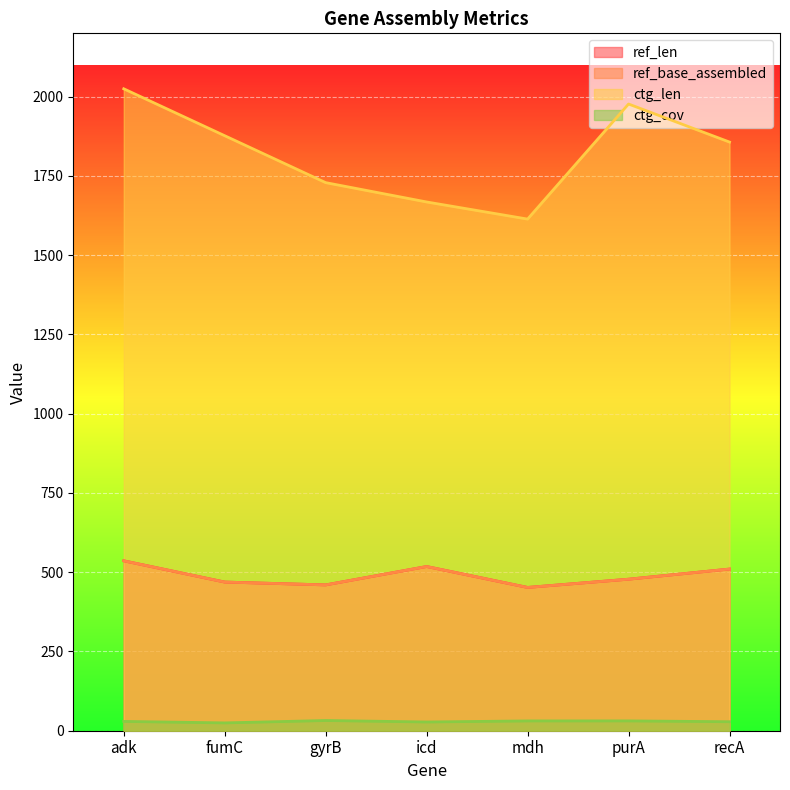

What is the difference between the highest and lowest values at recA?

1828.6